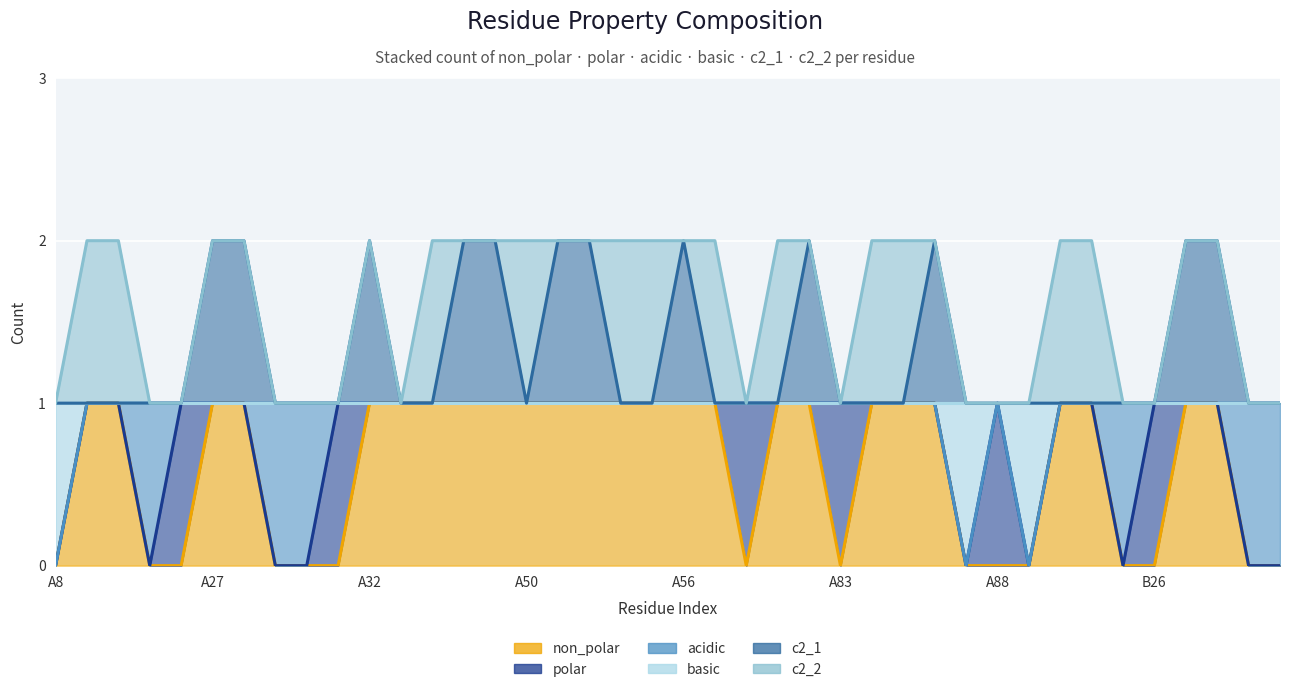

What is the difference between the highest and lowest values at A87?

1